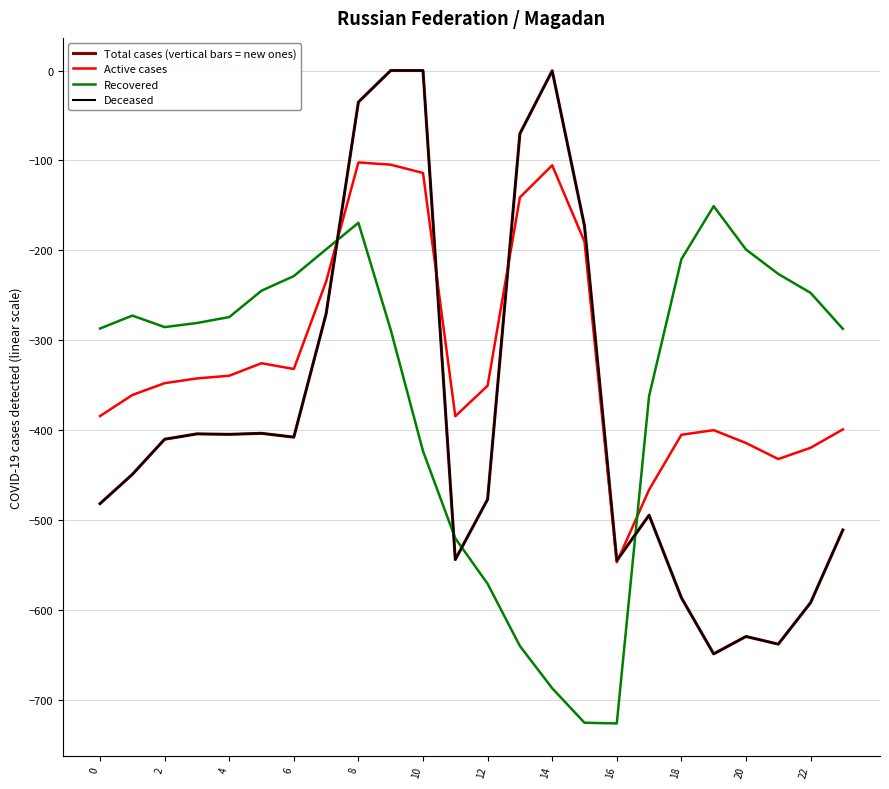

What is the smallest value displayed?

-726.6